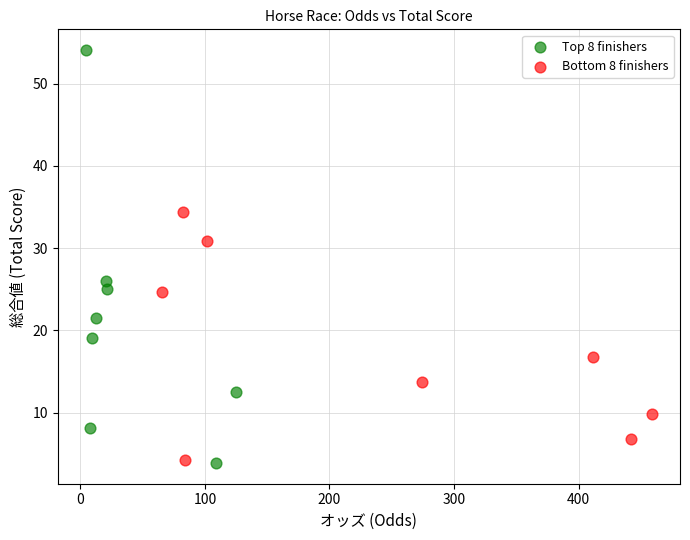

Which series contains the highest Y value?

Top 8 finishers